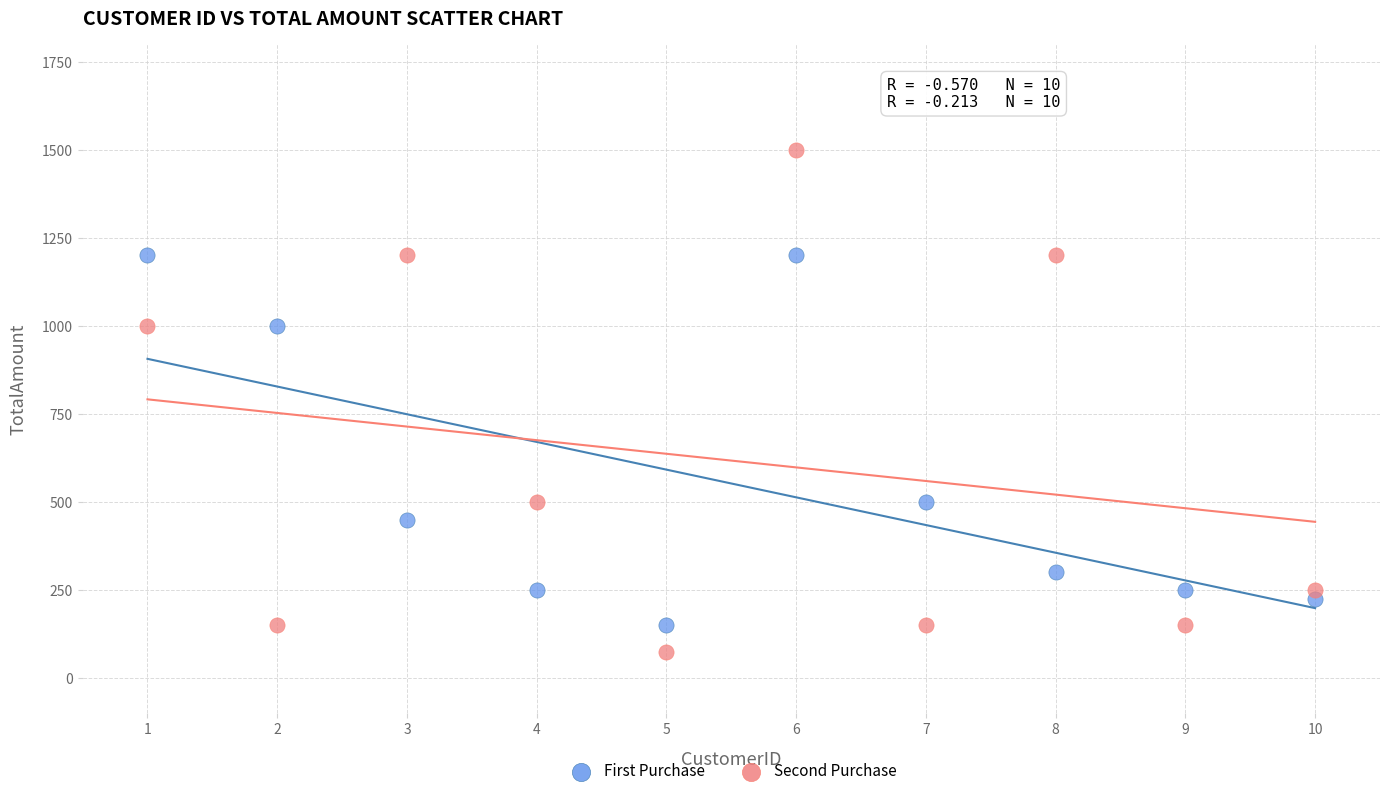

What is the X range (max minus min) for the scatter plot?

9